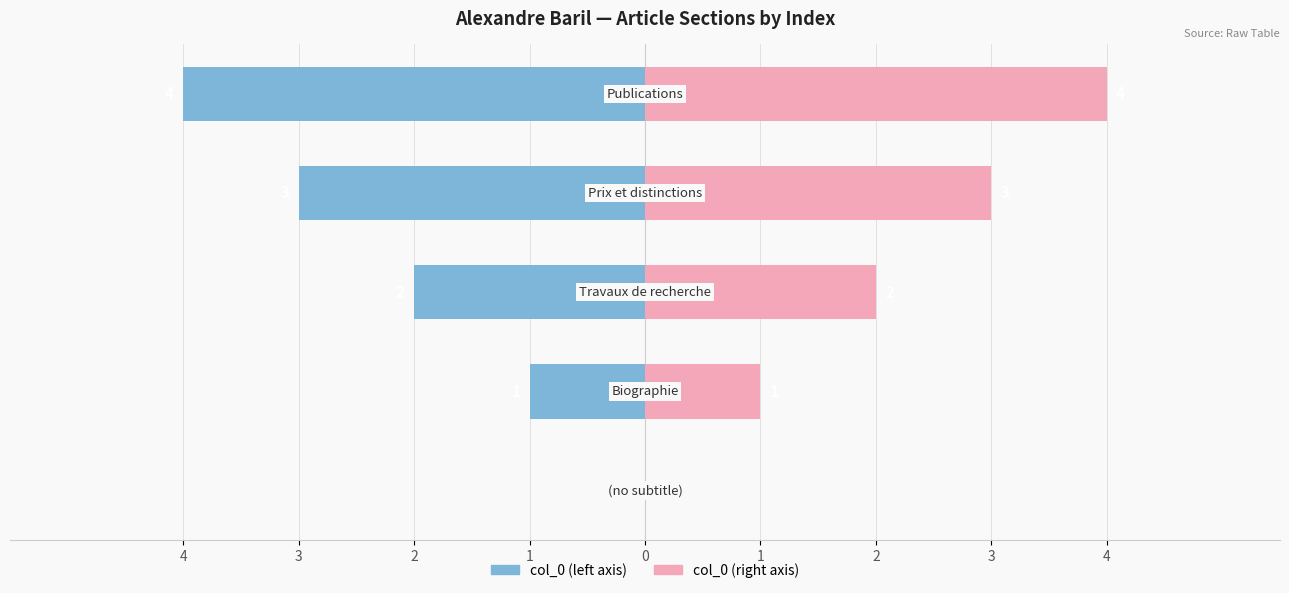

Reading left to right, list all the values displayed in this chart.

col_0 (left): 4=0	3=-1	2=-2	1=-3	0=-4
col_0 (right): 4=0	3=1	2=2	1=3	0=4